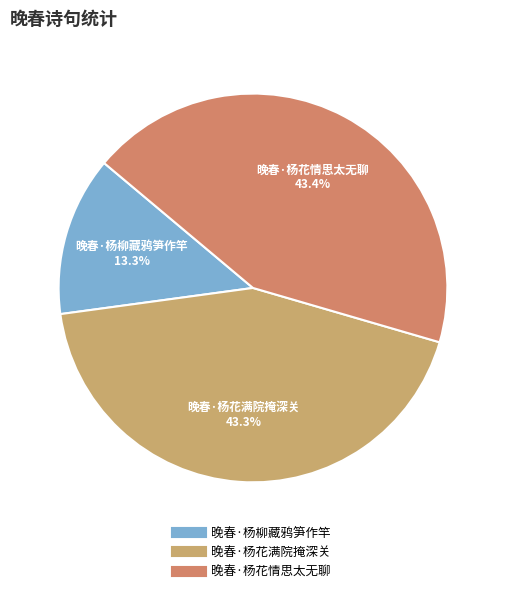

What is the smallest slice in the pie chart?

晚春·杨柳藏鸦笋作竿